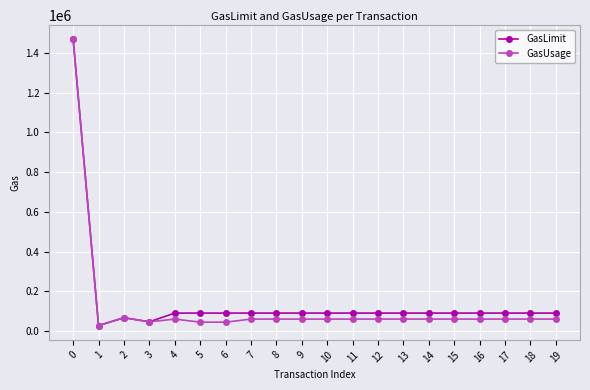

At how many categories does at least one series exceed 1045136?

1